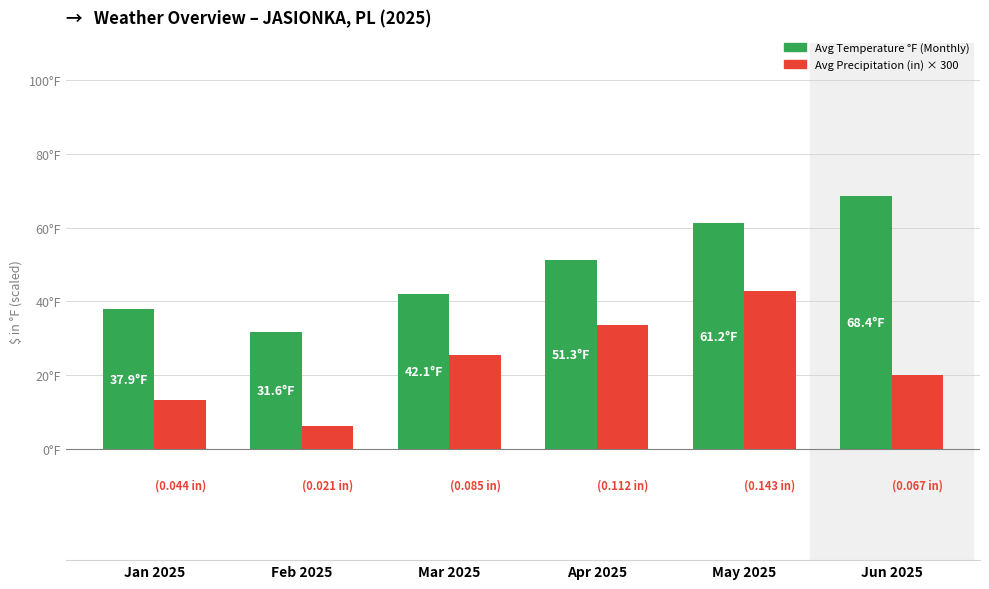

Reading left to right, what are all the values shown in this chart?

Avg Temperature (°F): Jan 2025=37.9	Feb 2025=31.6	Mar 2025=42.1	Apr 2025=51.3	May 2025=61.2	Jun 2025=68.4
Avg Precipitation × 300 (in): Jan 2025=13.2	Feb 2025=6.3	Mar 2025=25.5	Apr 2025=33.6	May 2025=42.9	Jun 2025=20.1